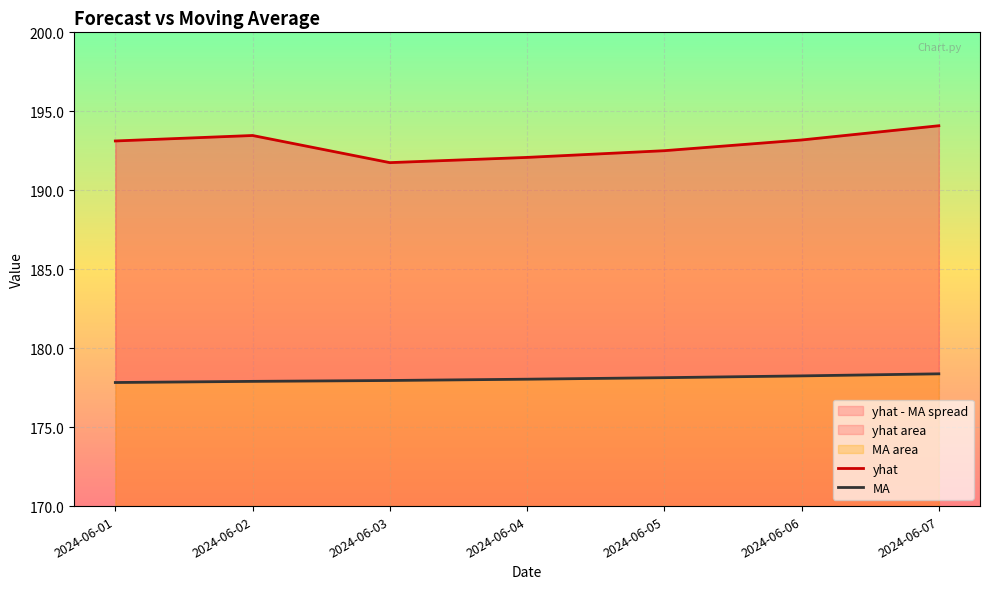

What is the sum of the MA values at 2024-06-07 and 2024-06-05?

356.5